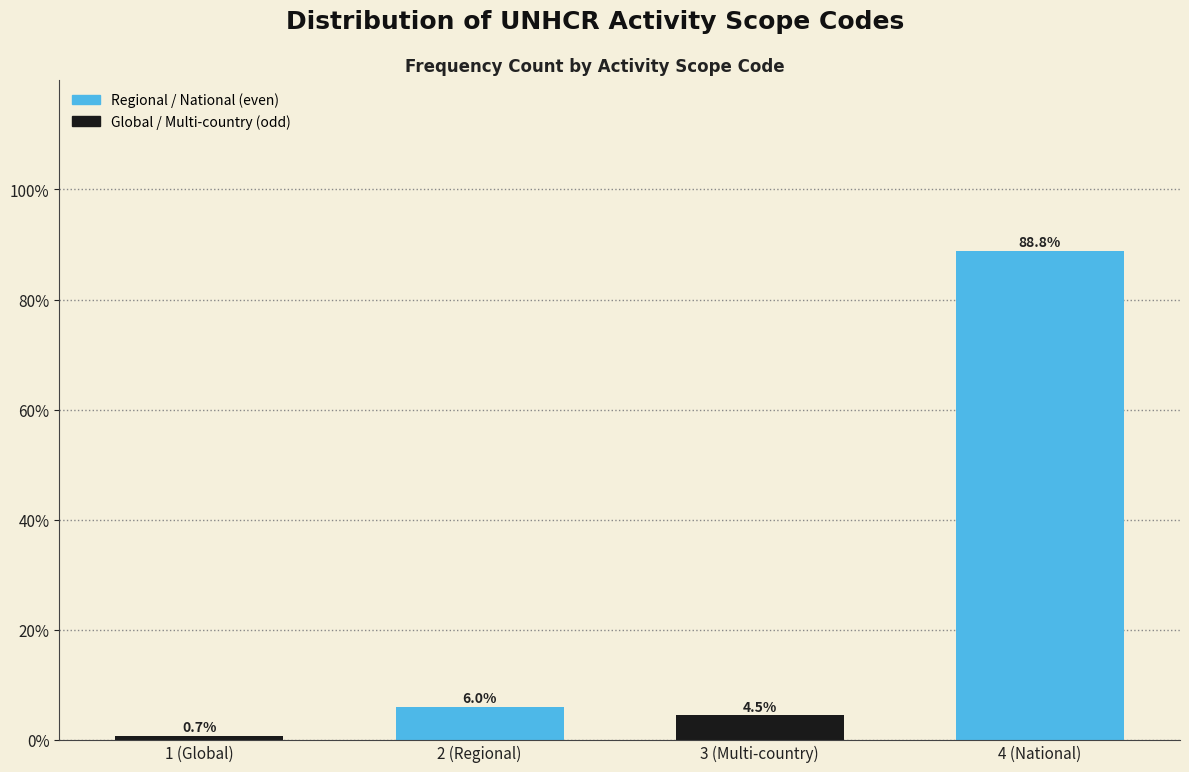

Reading right to left, transcribe all the data shown in this chart.

88.8	4.5	6.0	0.7